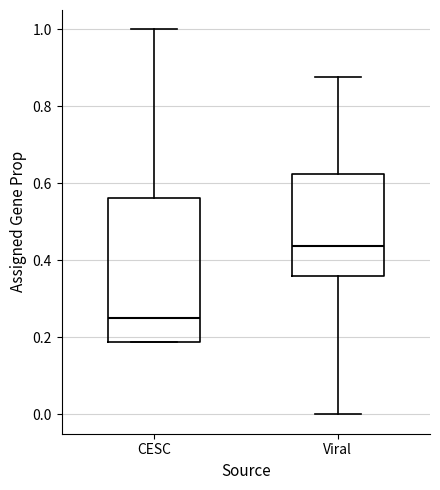

Comparing the boxes themselves (not the whiskers), which one is the tallest?

CESC